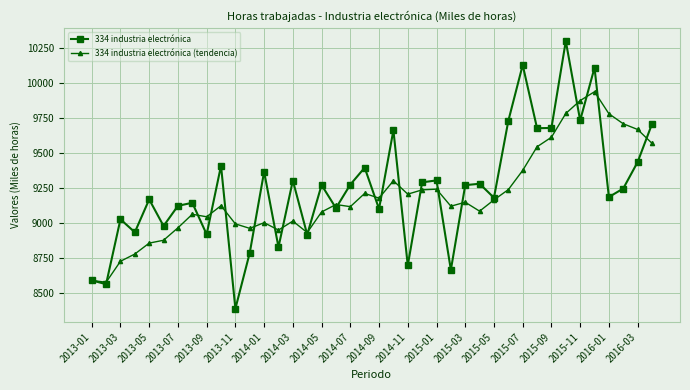

What is the value of the 334 industria electrónica point at the 40th from the left?

9707.0